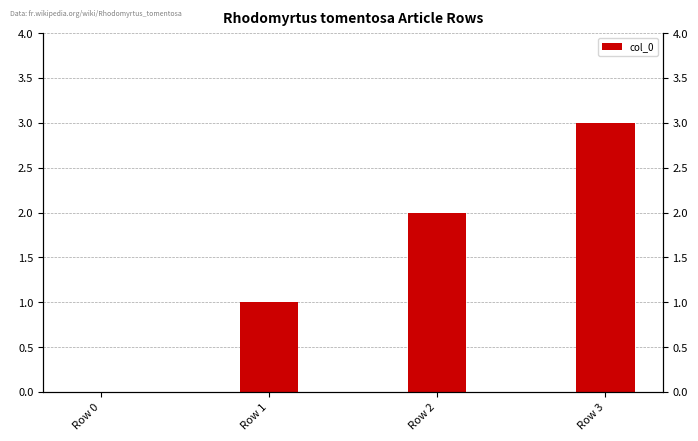

Rank the categories by value from highest to lowest.

Row 3, Row 2, Row 1, Row 0